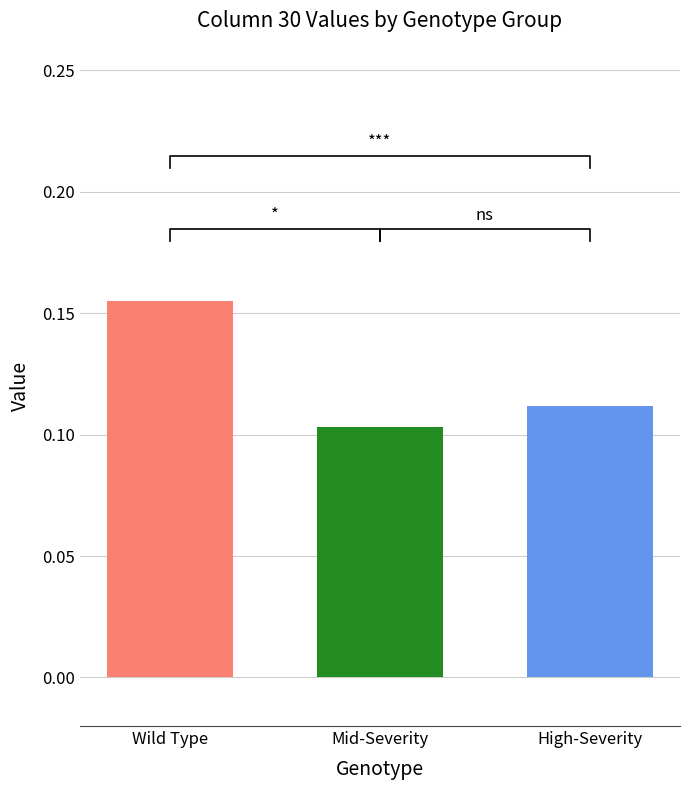

The value at Wild Type is 0.3. True or false?

False